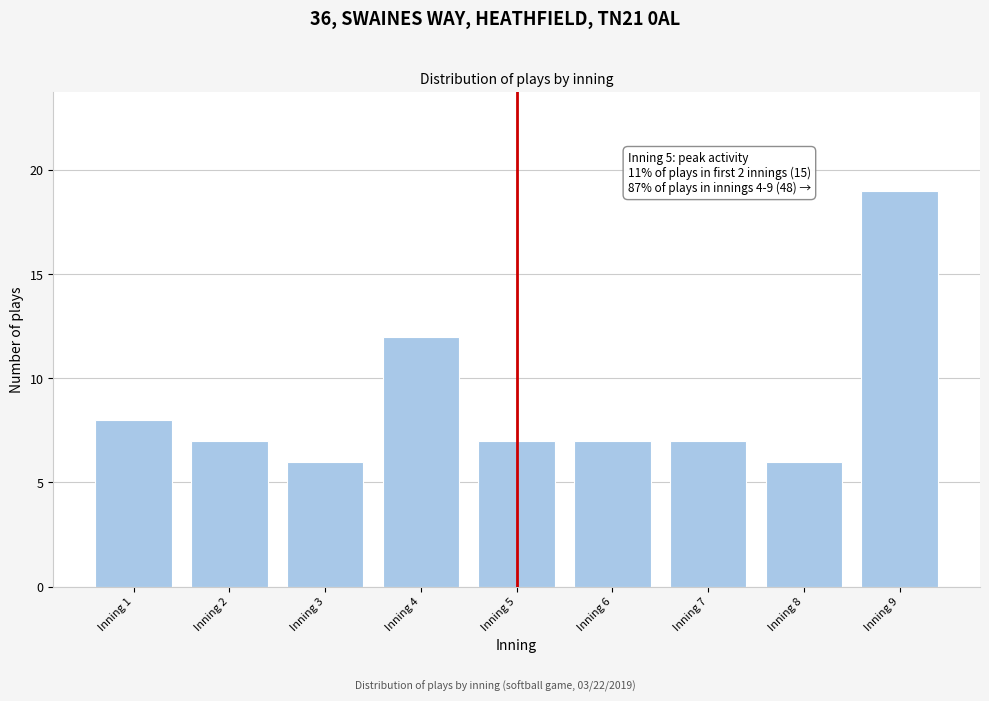

Reading right to left, what are all the values shown in this chart?

19	6	7	7	7	12	6	7	8